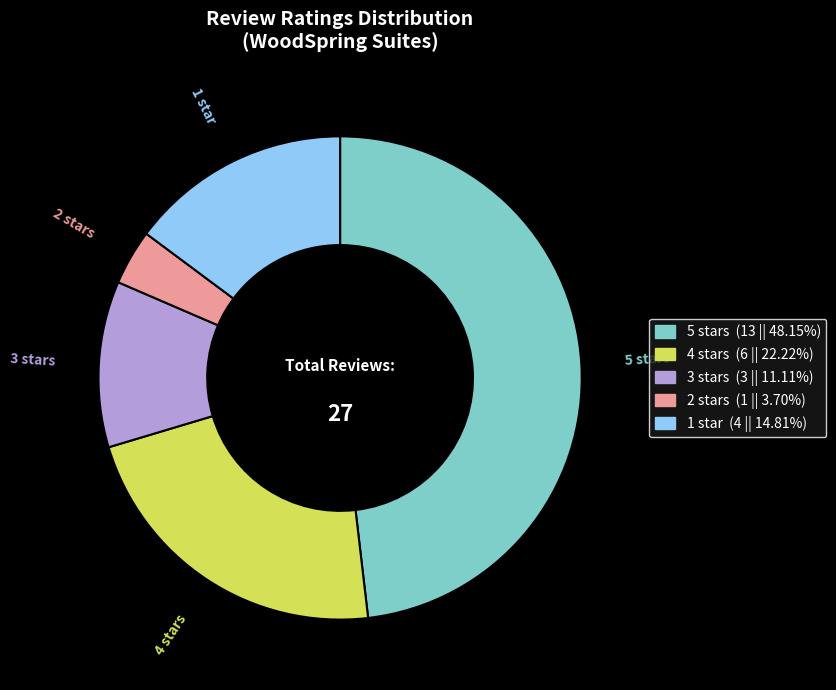

Between 1 star and 2 stars, which is larger?

1 star